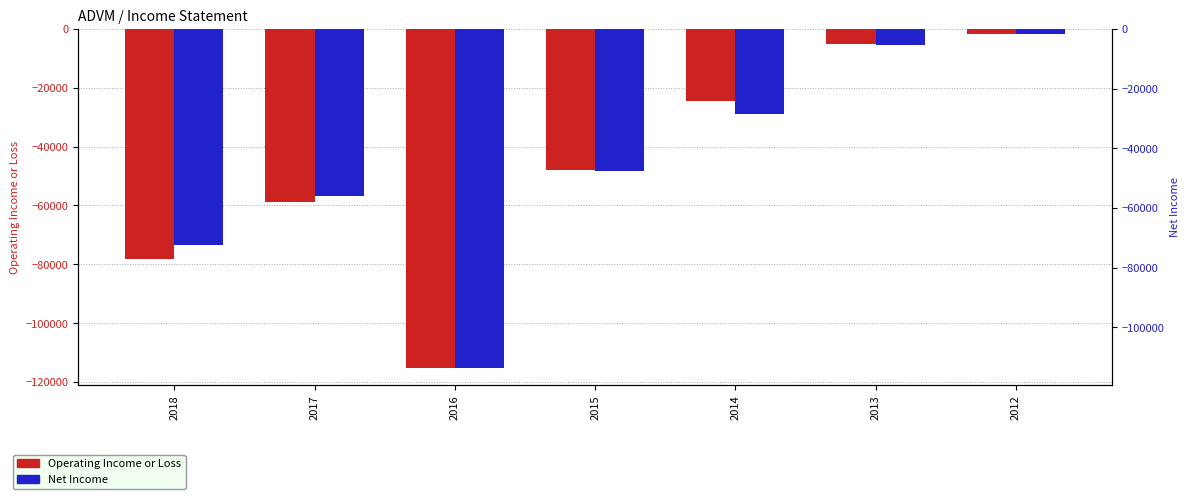

Between 2014 and 2013, which series saw the biggest shift?

Net Income